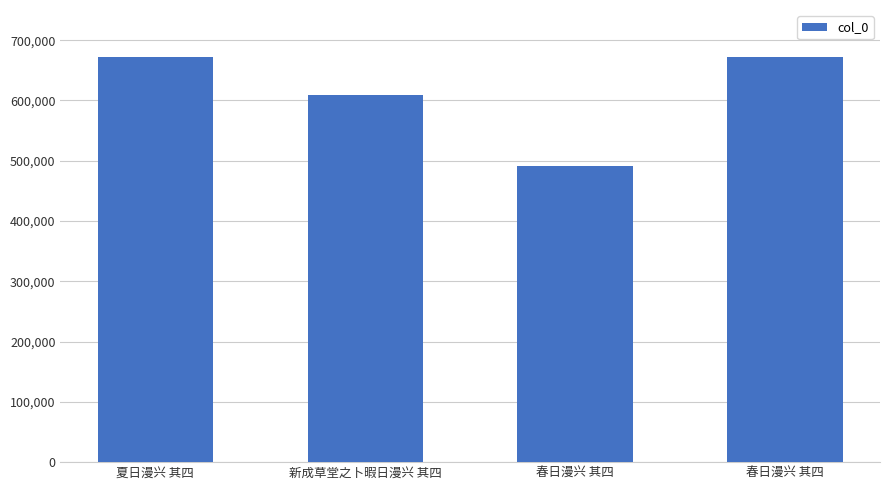

The chart shows a value of 671834 at 春日漫兴 其四. True or false?

True